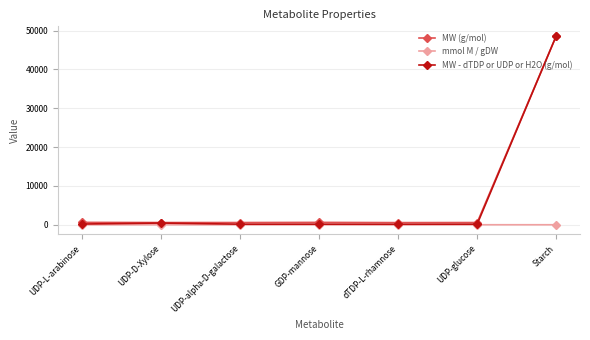

The value of MW - dTDP or UDP or H2O (g/mol) at Starch is 48660.2. True or false?

True